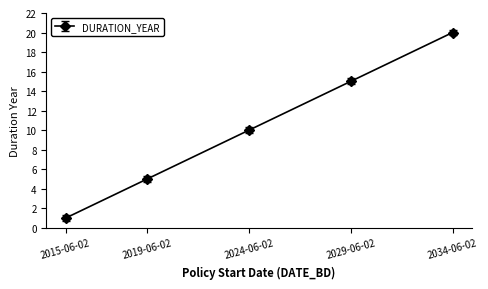

The value at 2024-06-02 is 5. True or false?

False